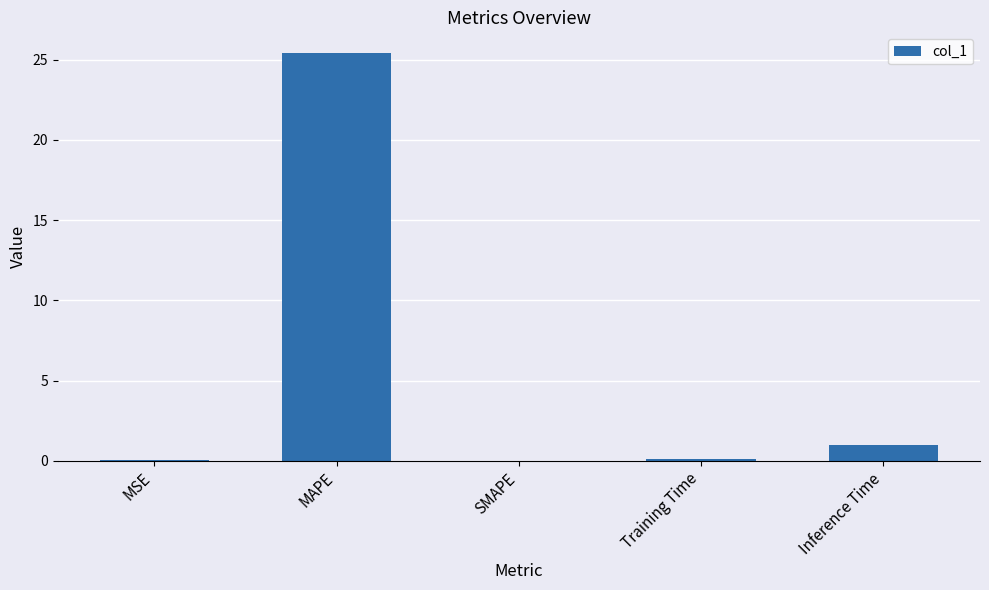

What is the sum of all values?

26.5